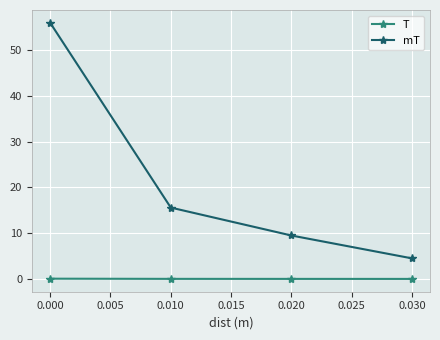

True or false: mT and T cross at least once.

False